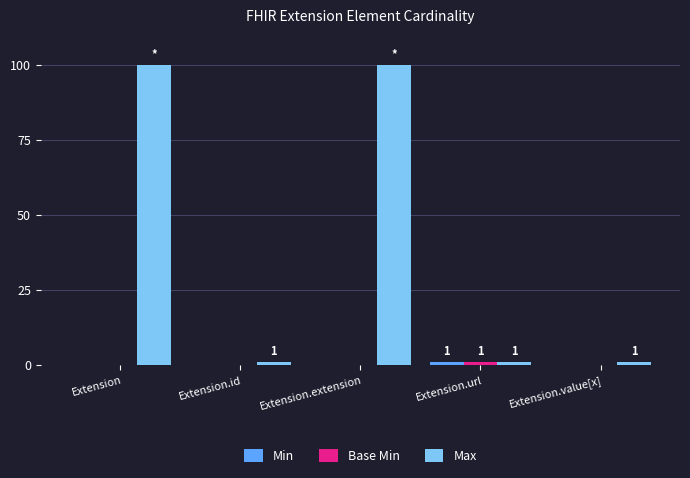

Which series has the largest total across all categories?

Max